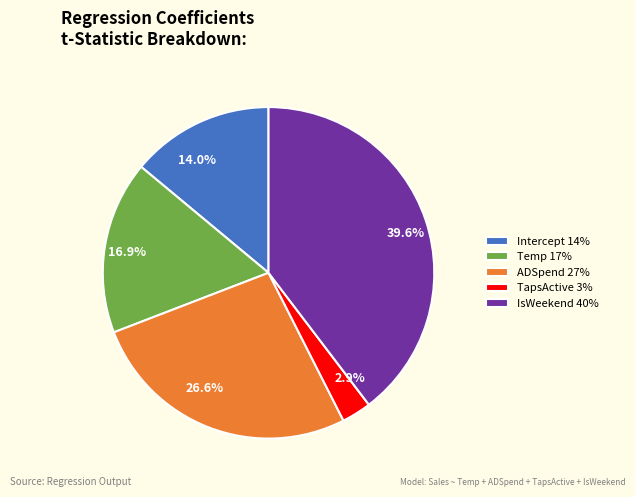

Is there any slice that represents more than half of the pie?

No